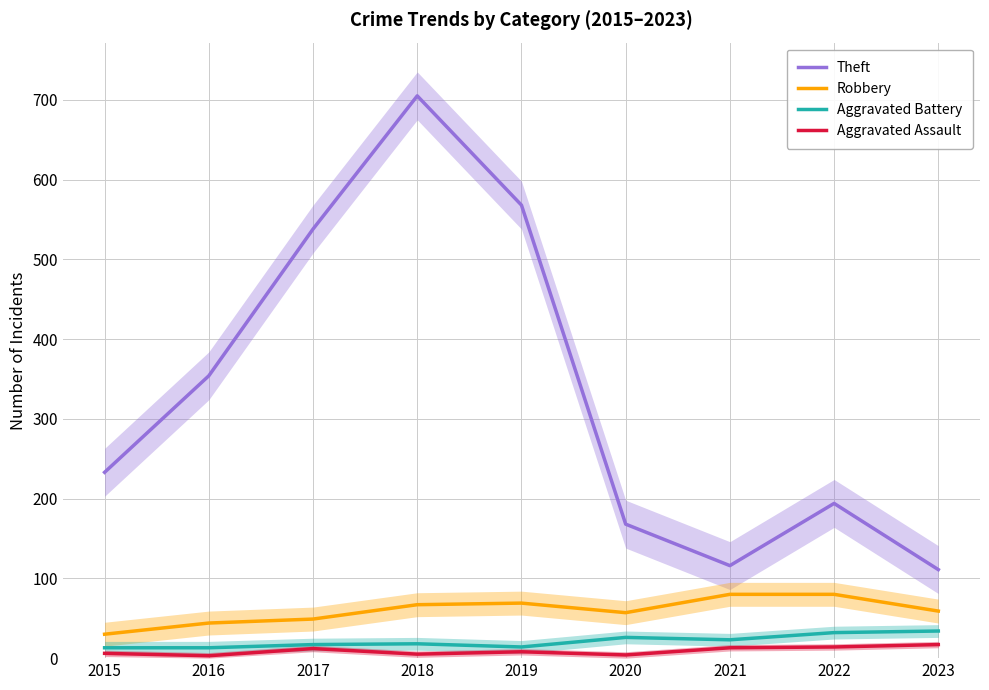

What is the value of the Aggravated Battery point at the 2nd from the left?

13